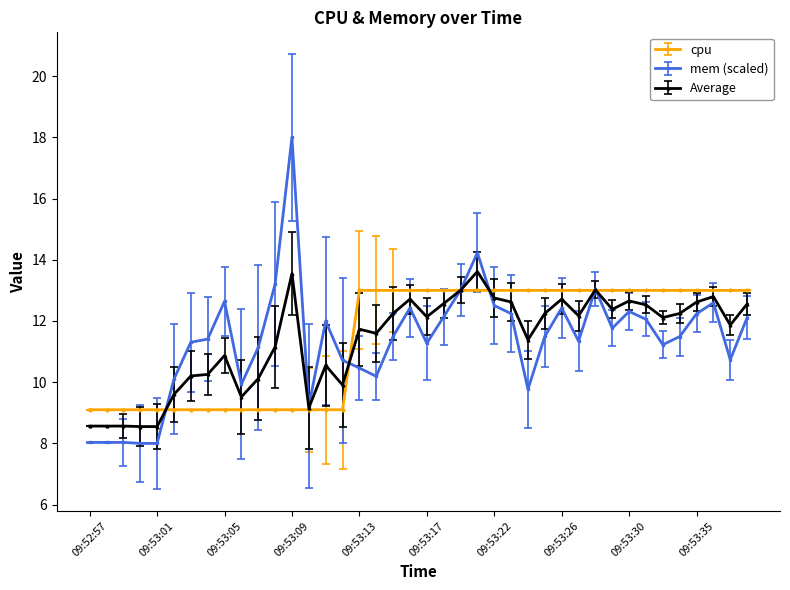

True or false: Average has more than 1 interior local peaks.

True